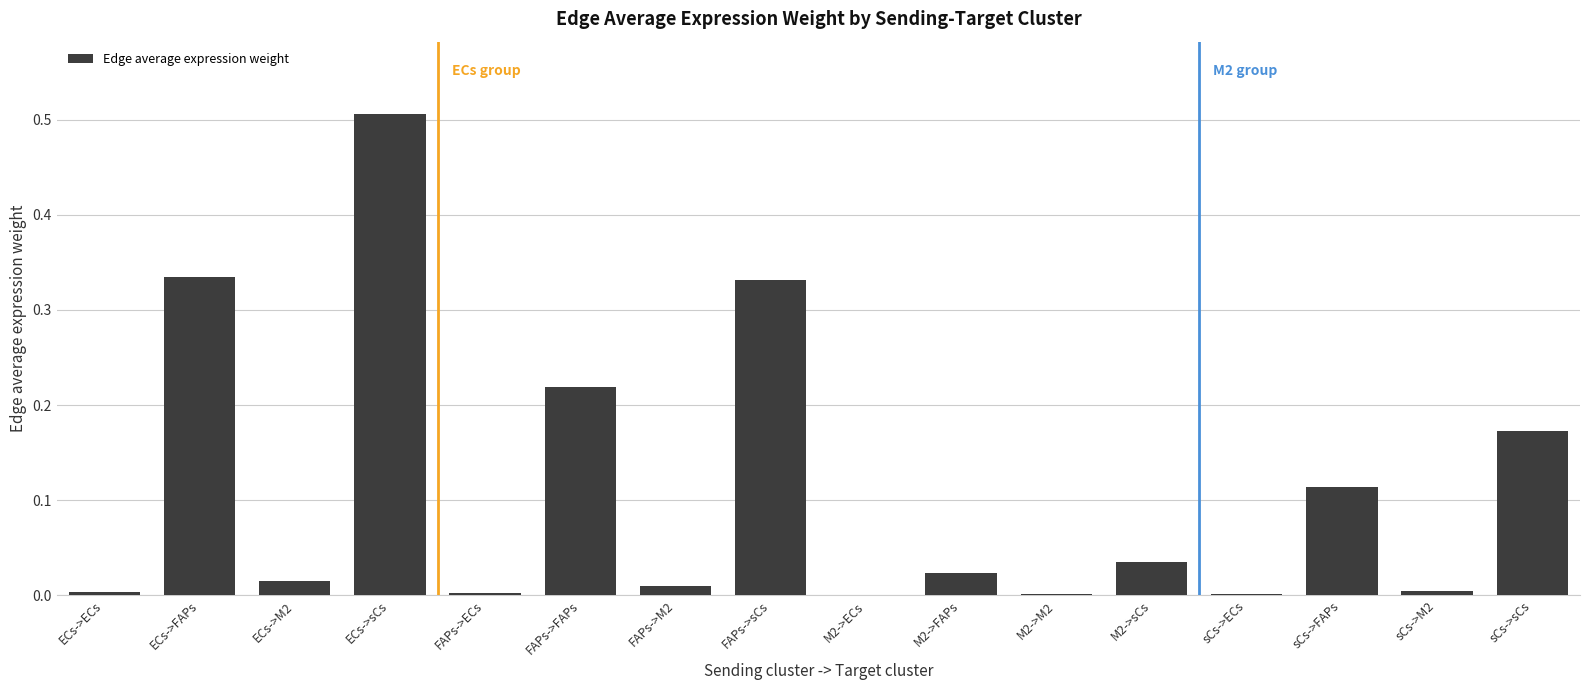

What is the sum of all values?

1.8